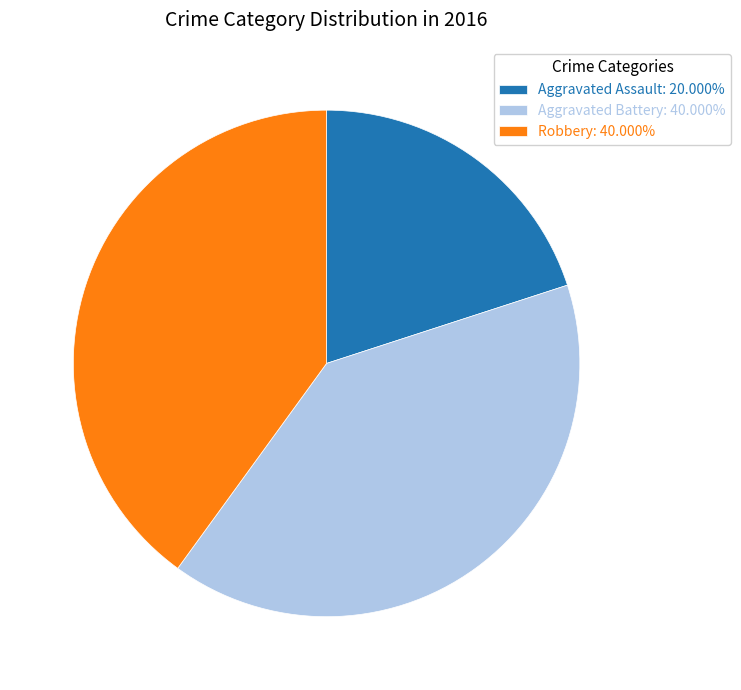

Combined, do Aggravated Assault: 20.000% and Robbery: 40.000% account for over 50%?

Yes